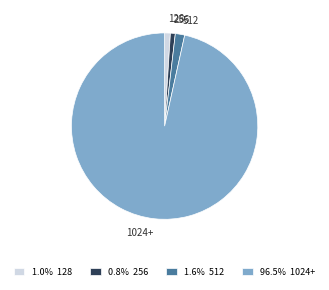

Does 256 account for over 50% of the chart?

No